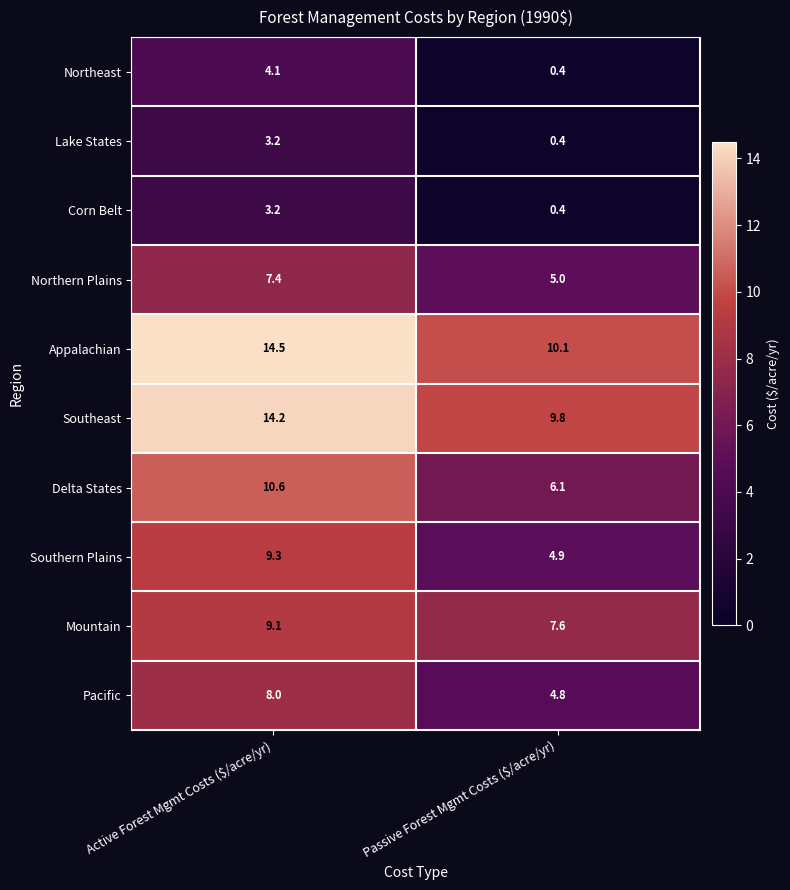

What is the difference between the maximum and minimum values in the Pacific series?

3.2